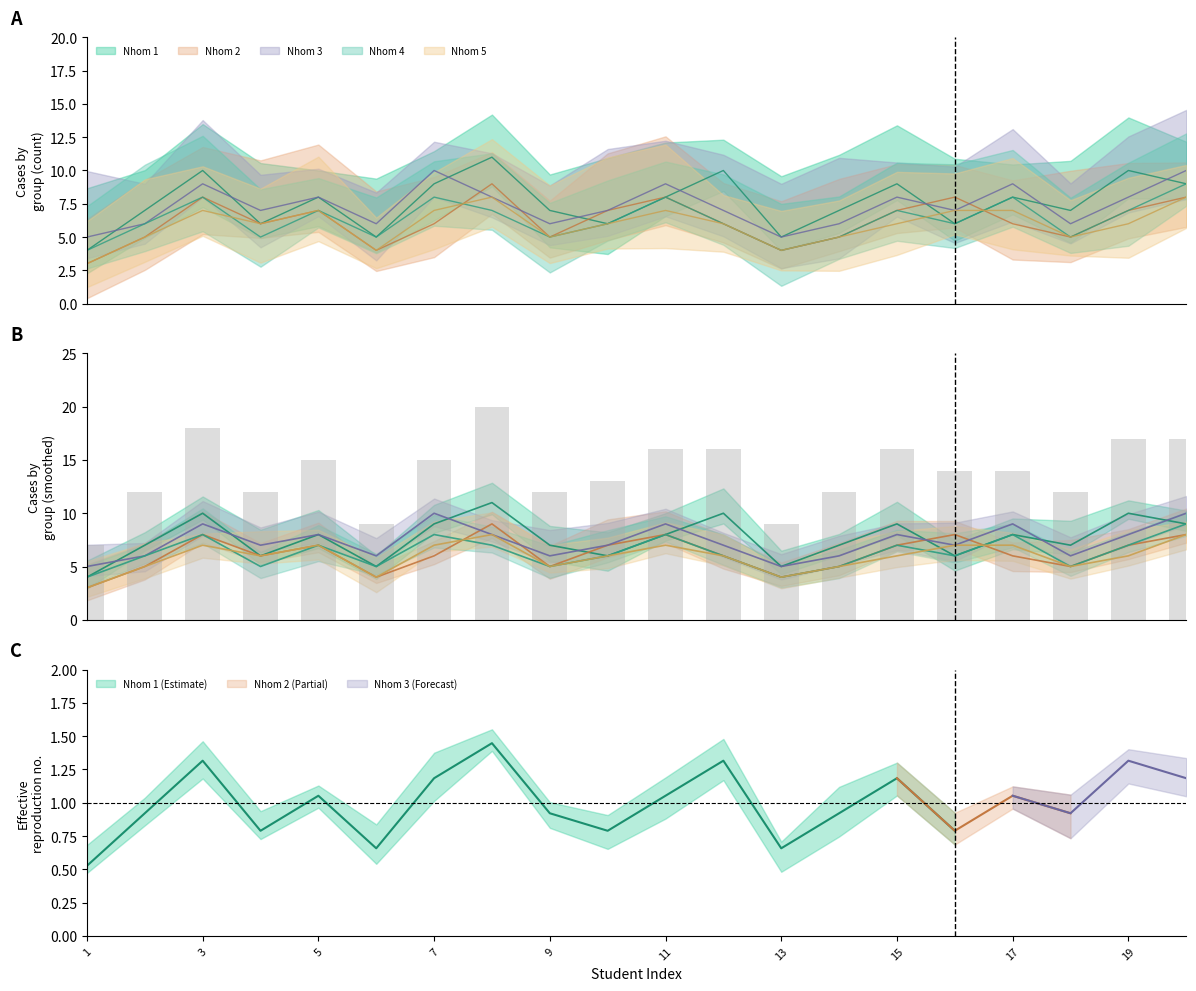

The Nhom 4 series shows 8 at 4. True or false?

False